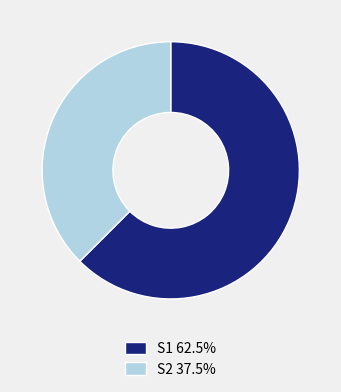

What is the ratio of the value at S2 37.5% to the value at S1 62.5%?

0.6